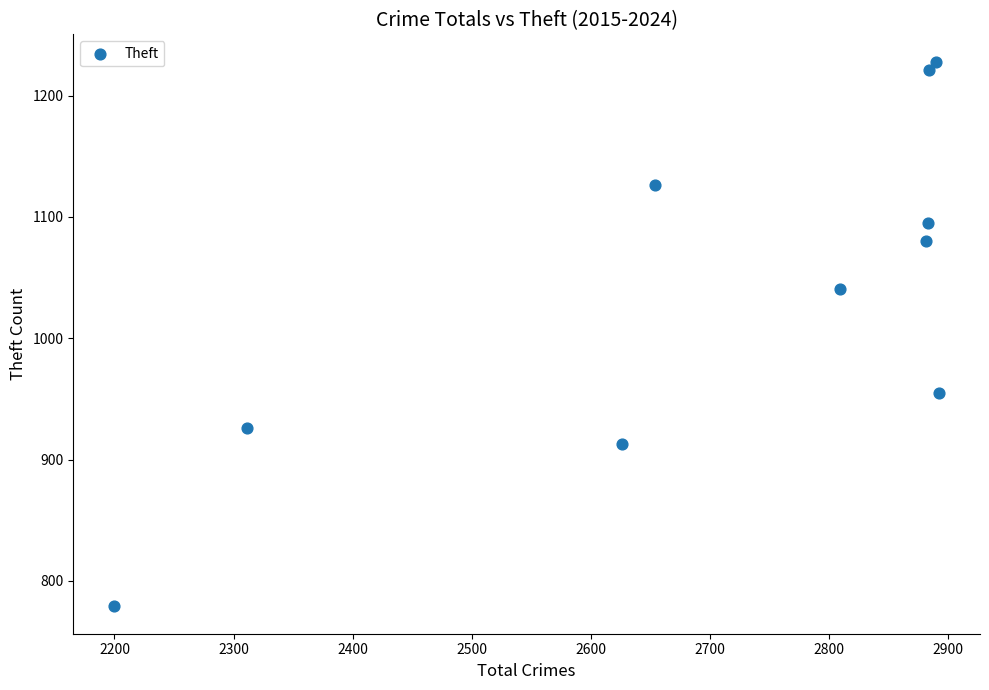

What Y value in the scatter plot is closest to 1003?

1041